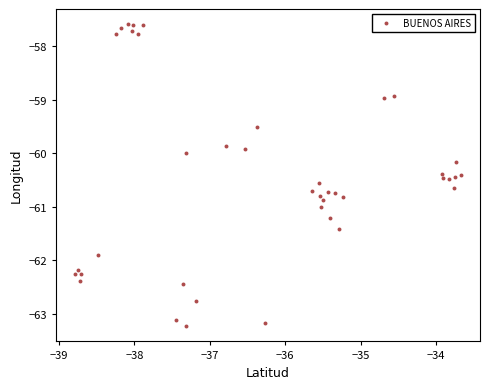

What is the range of X values (max minus min)?

5.1